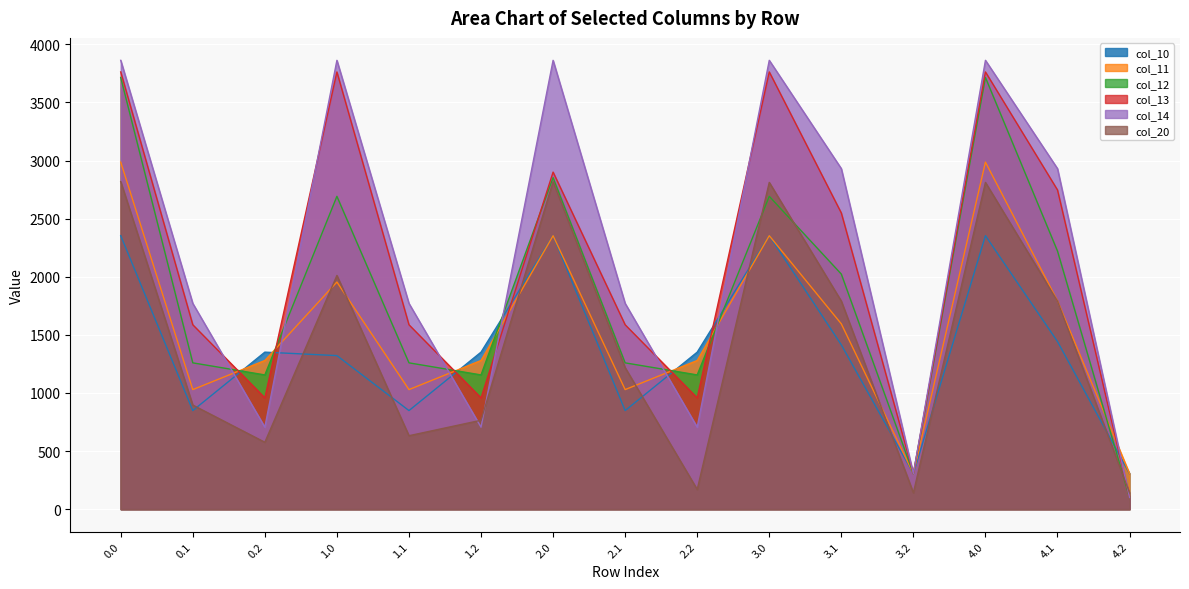

How many values in the col_14 series exceed 1770?

10